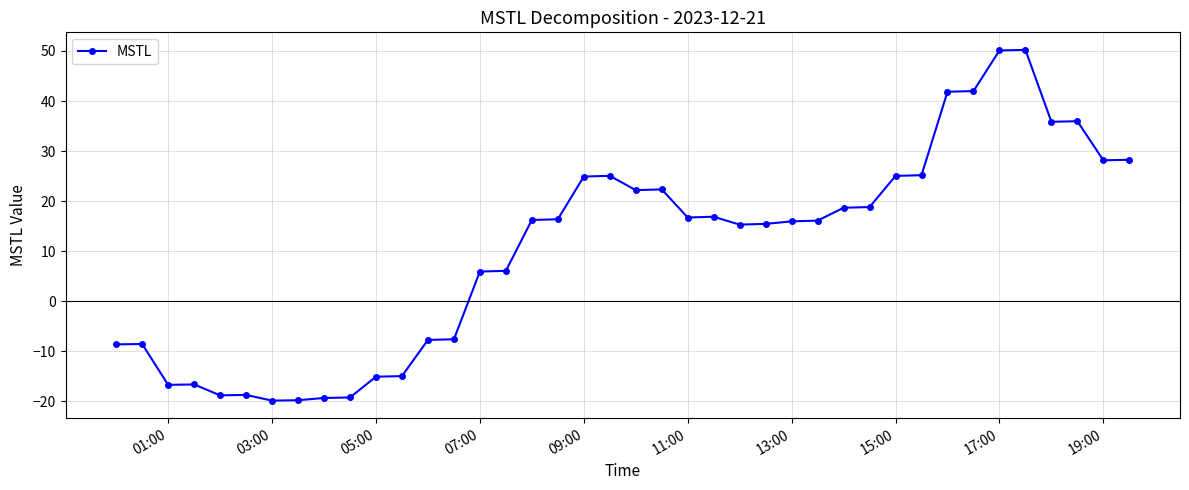

What is the difference between the maximum and second lowest values?

70.0